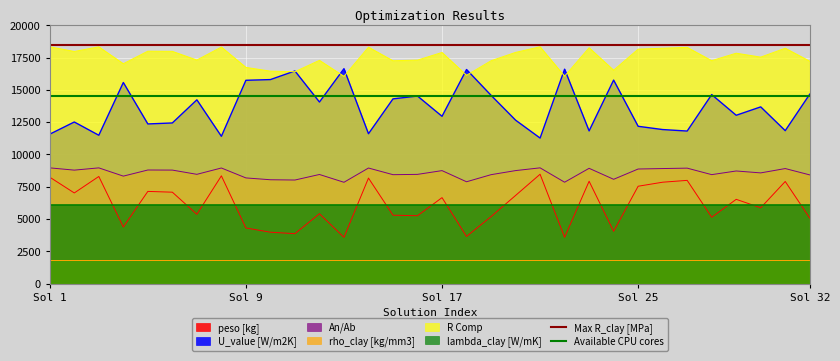

At which label is Available CPU cores closest to 14500?

Sol 1